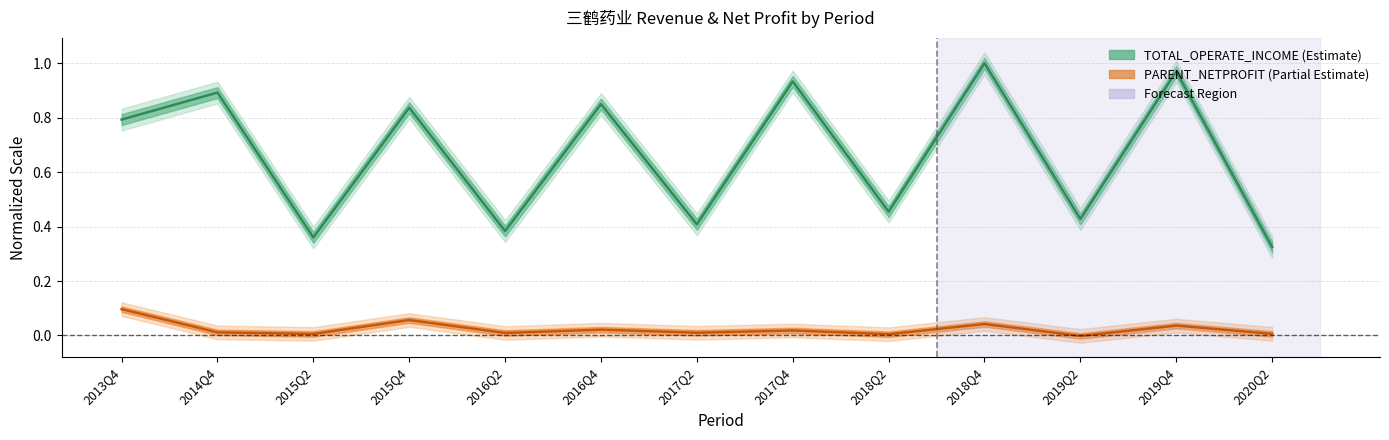

List the series in order of their overall mean, highest first.

TOTAL_OPERATE_INCOME, PARENT_NETPROFIT